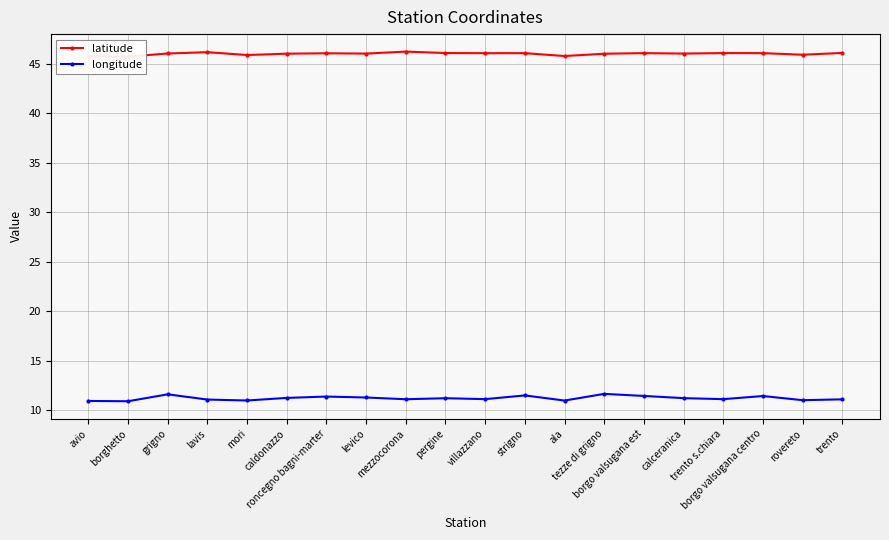

What is the sum of all latitude values?

919.7